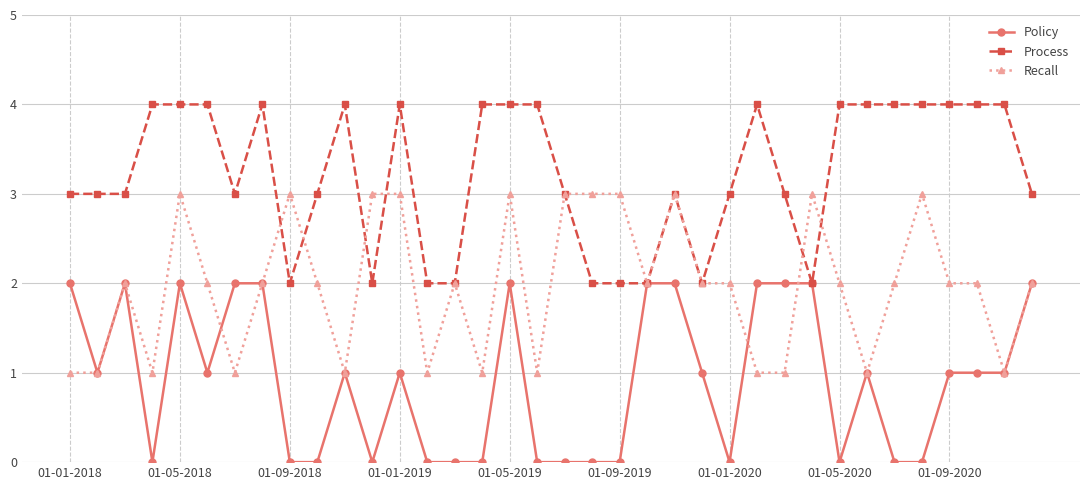

Rank the series by their average value, from lowest to highest.

Policy, Recall, Process